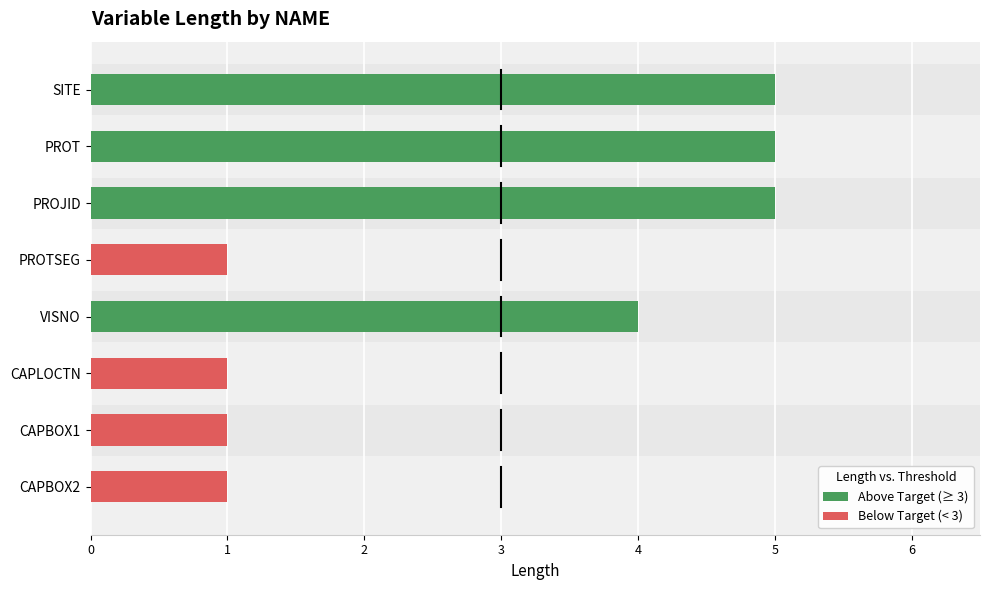

Reading left to right, transcribe all the data shown in this chart.

5	5	5	1	4	1	1	1